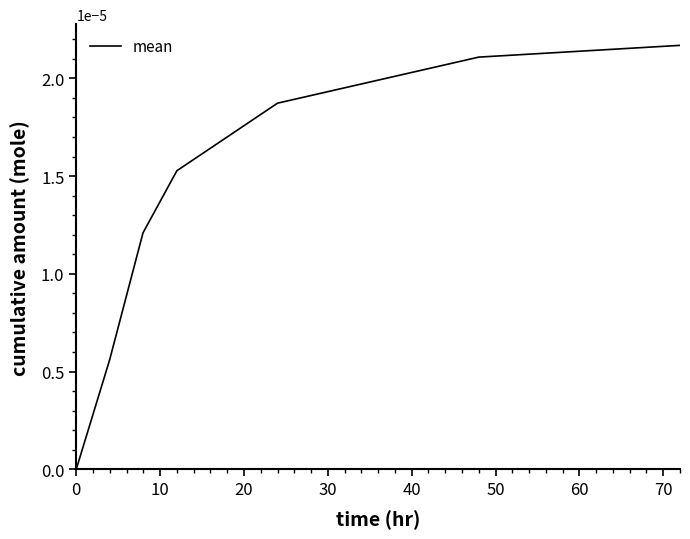

True or false: there are more than 0 points higher than both neighbors.

False